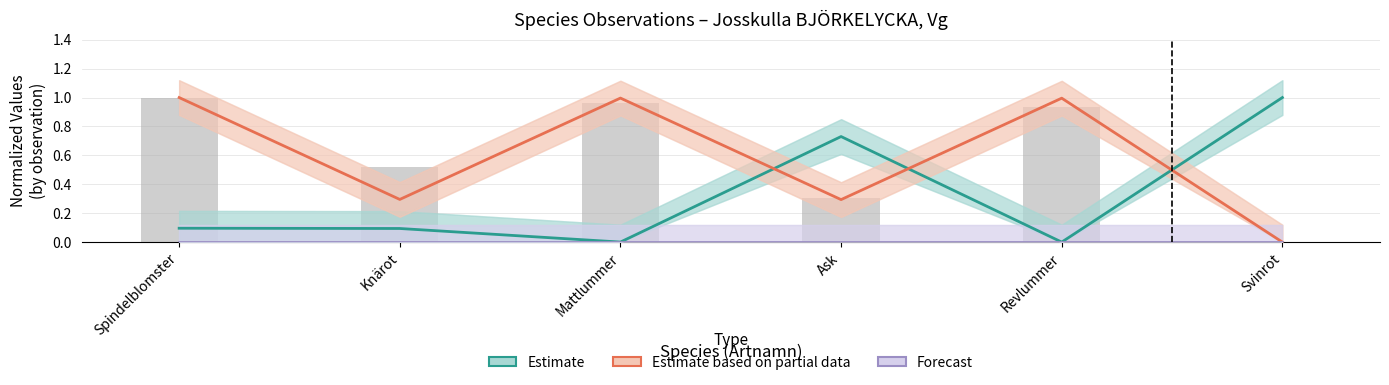

Between Knärot and Revlummer, which is larger?

Knärot